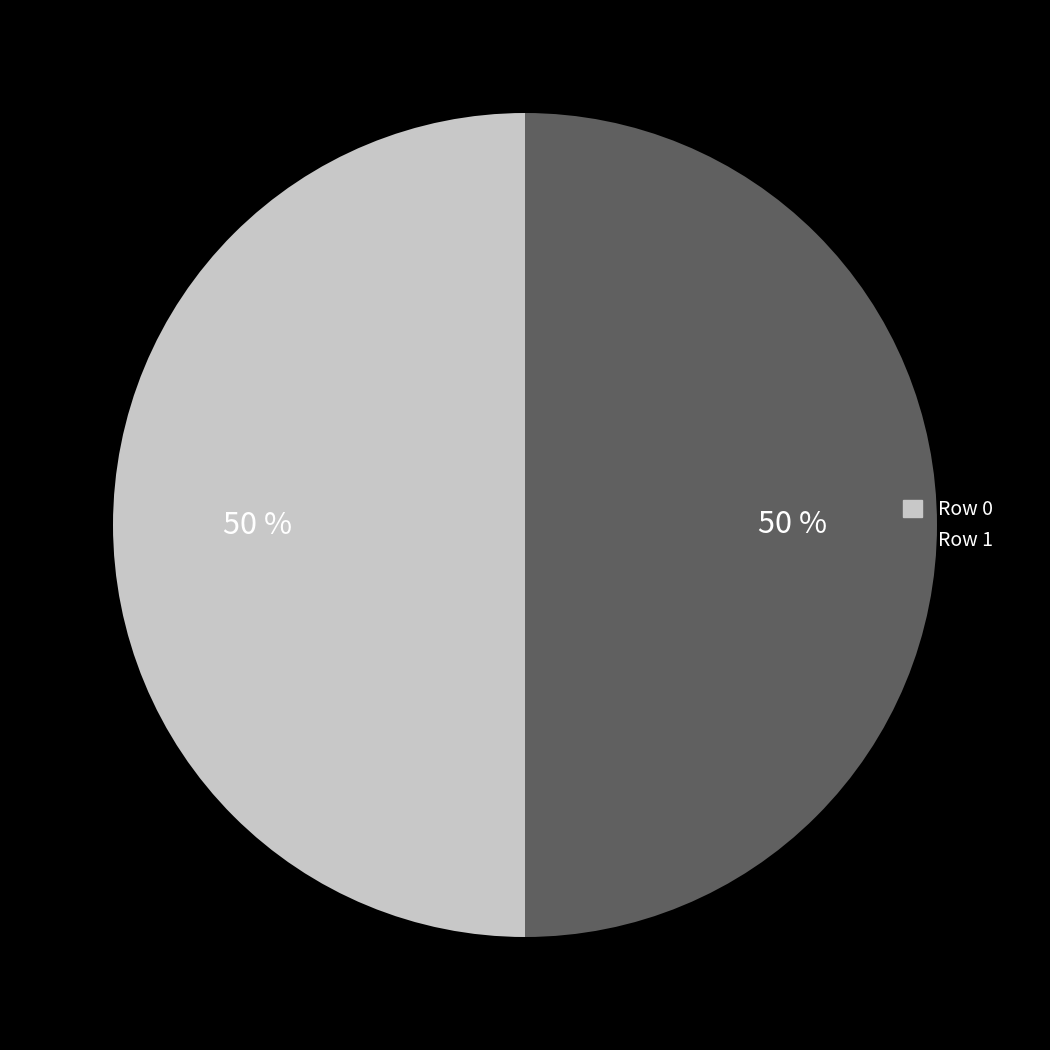

What percentage is the Row 1 slice, to the nearest percent?

50%